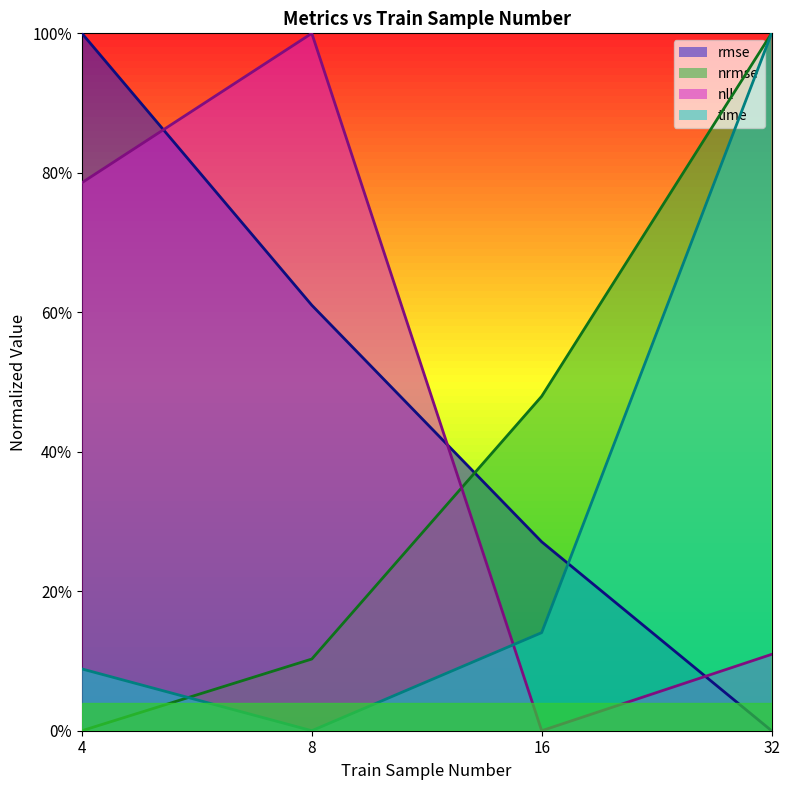

Reading left to right, extract all data points from this chart.

rmse: 1.0	0.6	0.3	0.0
nrmse: 0.0	0.1	0.5	1.0
nll: 0.8	1.0	0.0	0.1
time: 0.1	0.0	0.1	1.0